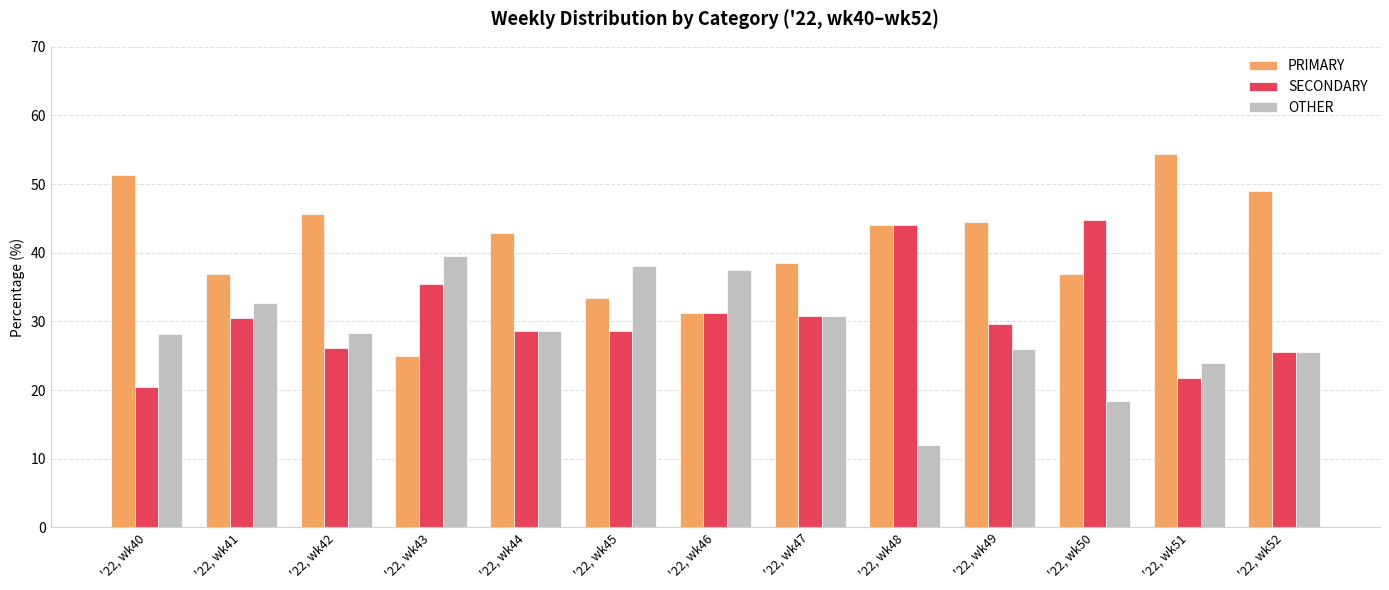

Between '22, wk44 and '22, wk52, which series saw the biggest shift?

PRIMARY